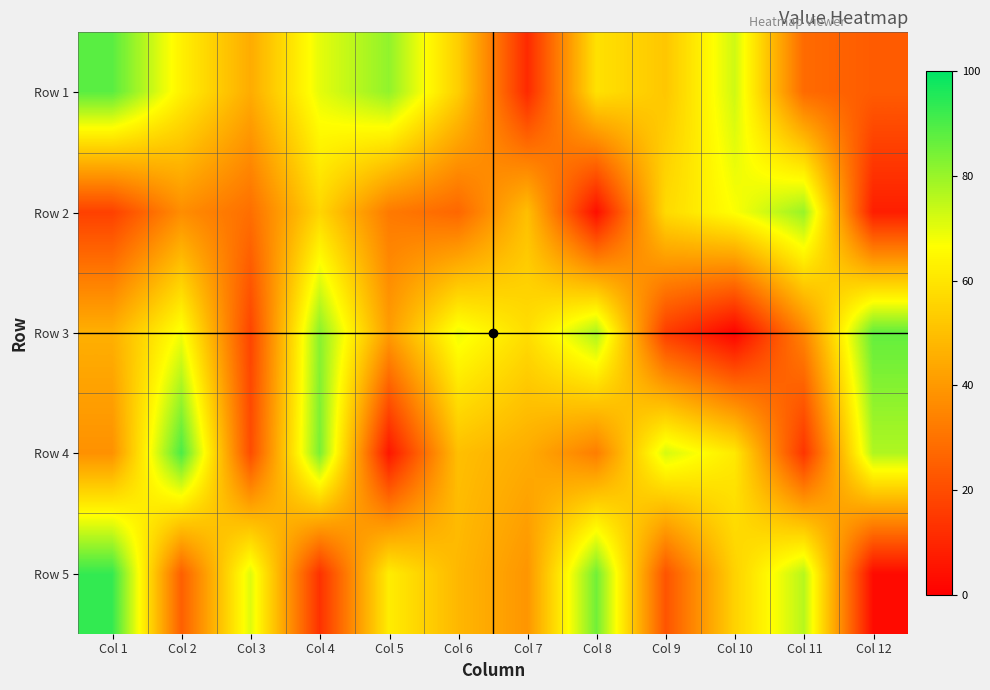

List the series in order of their peak value, lowest first.

Row 2, Row 3, Row 1, Row 4, Row 5